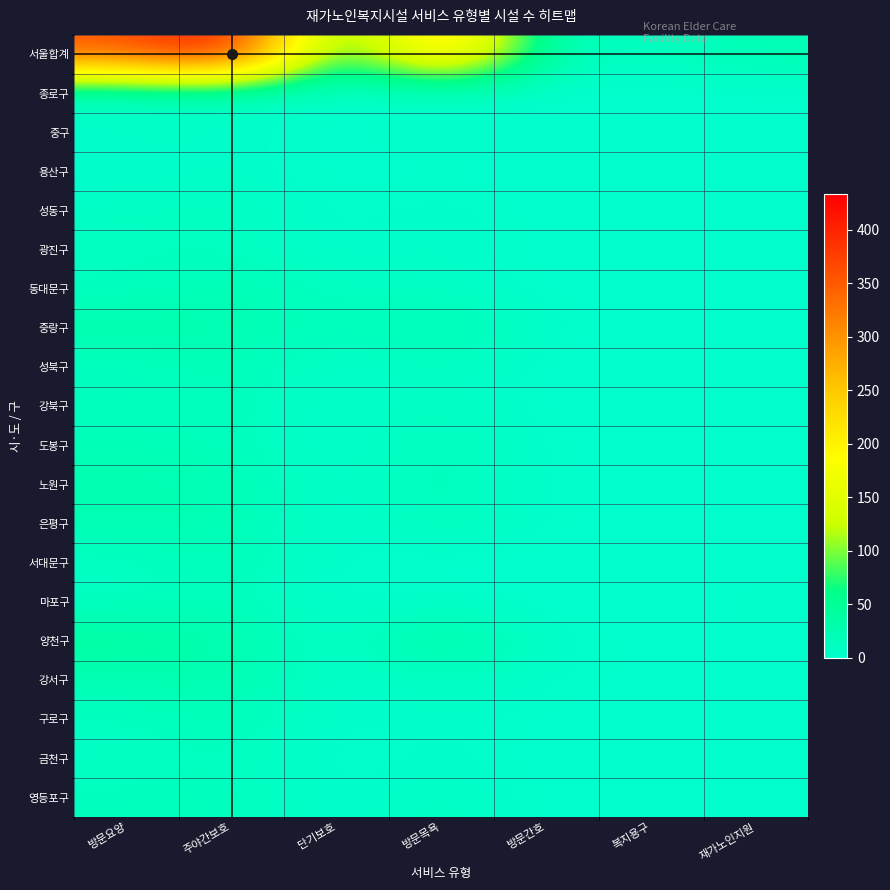

At 방문간호, list the series in order from largest to smallest.

서울합계, 중랑구, 강서구, 은평구, 양천구, 도봉구, 노원구, 종로구, 중구, 용산구, 성동구, 광진구, 동대문구, 성북구, 강북구, 서대문구, 마포구, 구로구, 금천구, 영등포구